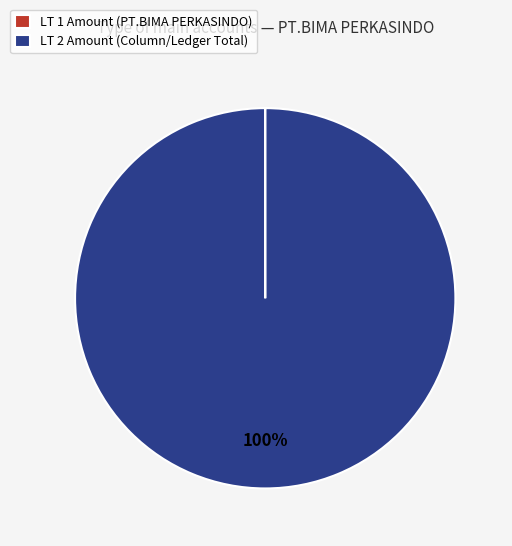

Which category has the biggest portion of the pie?

LT 2 Amount (Column/Ledger Total)